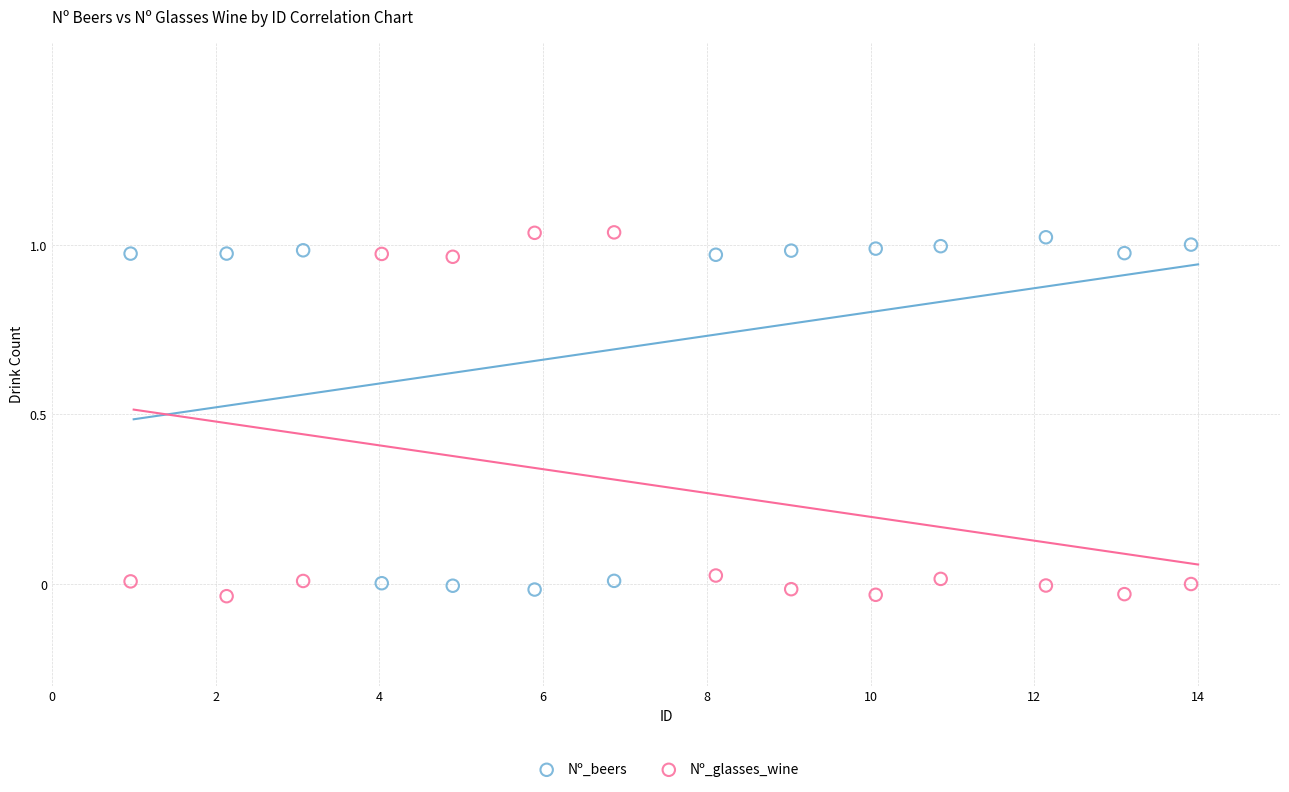

What is the X range (max minus min) for the scatter plot?

13.0